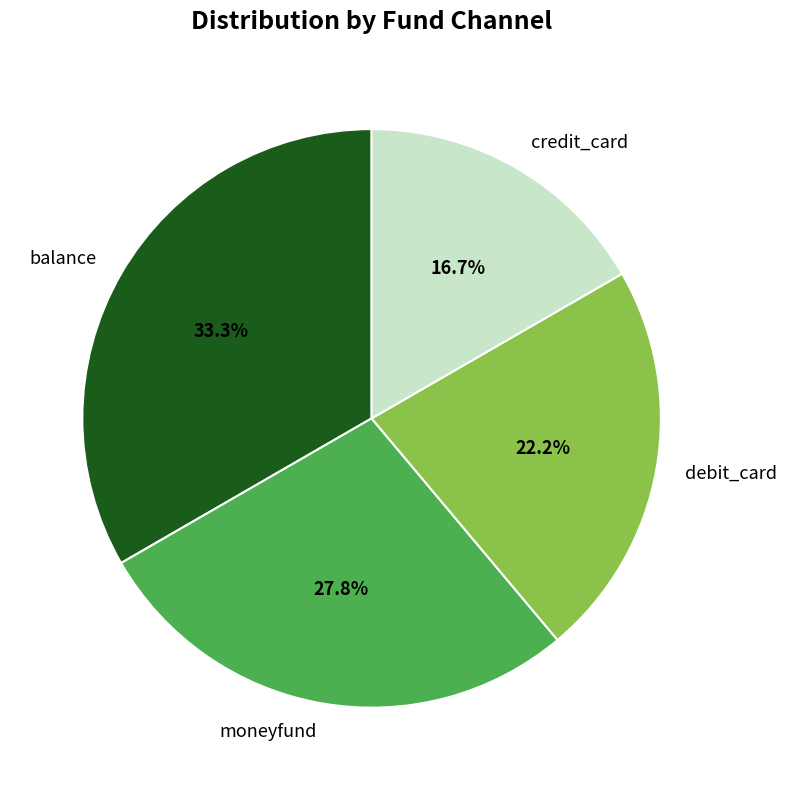

Between moneyfund and credit_card, which is larger?

moneyfund